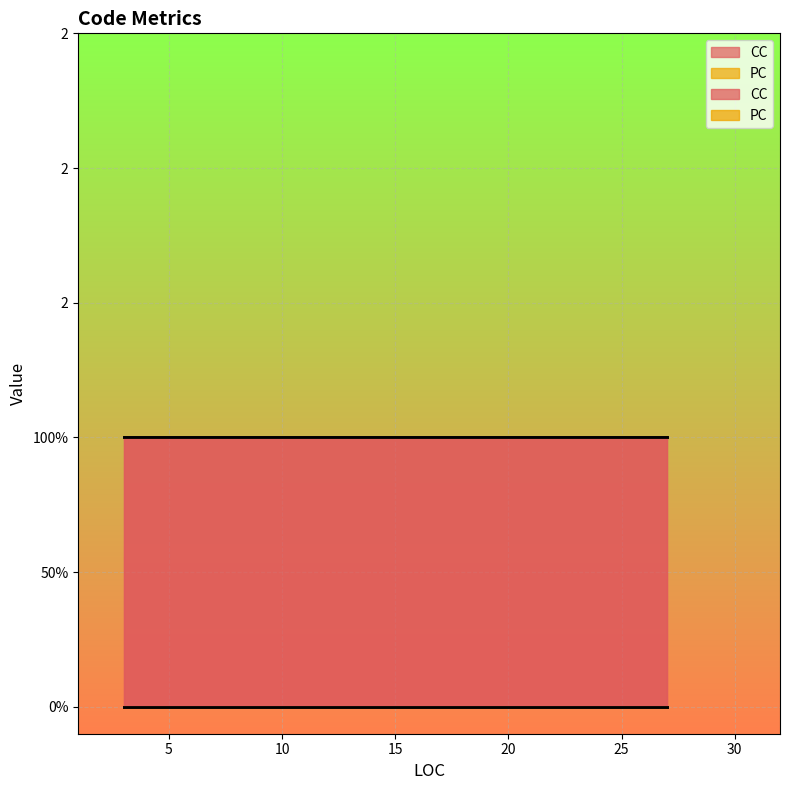

How many lines are shown in the chart?

2